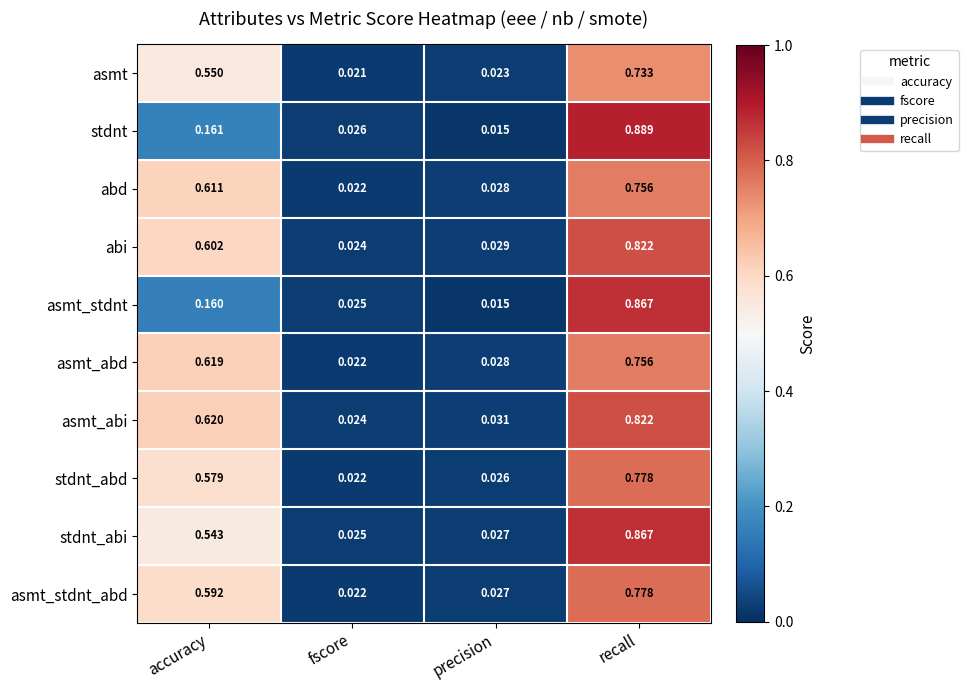

At which category is the sum across all series the highest?

recall